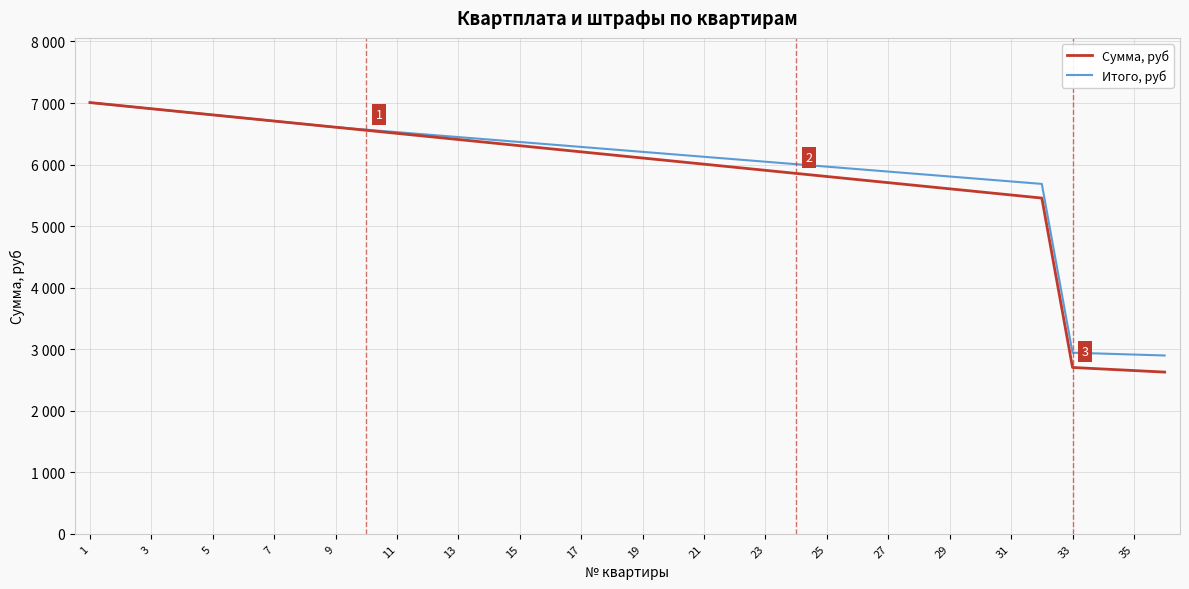

What are all the series names shown in the legend?

Сумма, руб, Итого, руб